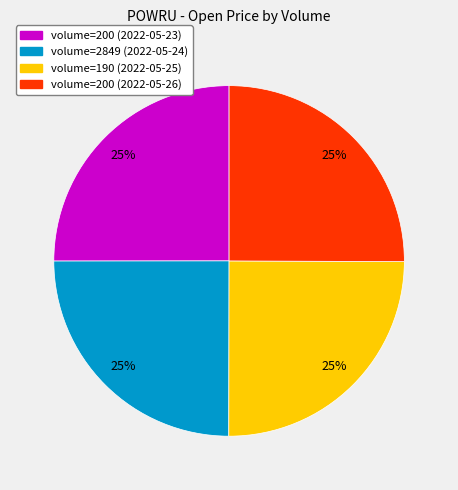

Is there a majority slice in this chart?

No